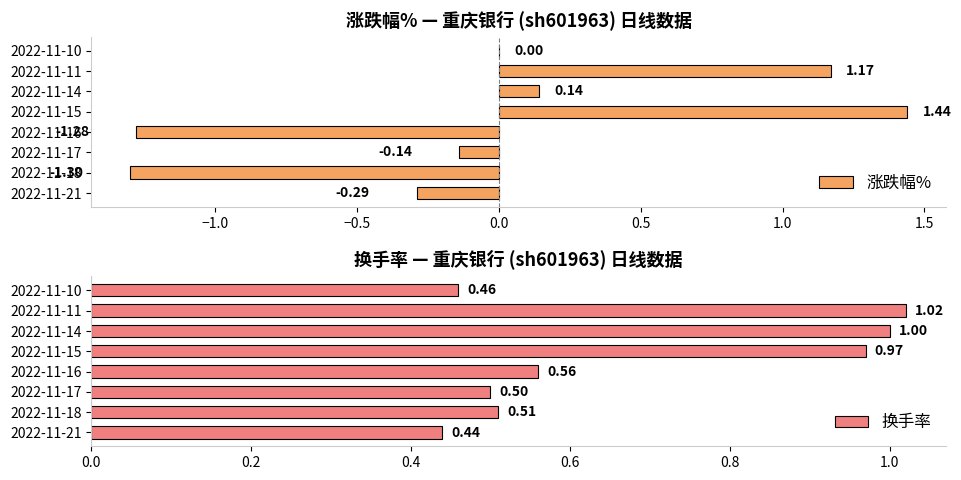

What is the sum of the 涨跌幅% values at 2022-11-11 and 2022-11-17?

1.0